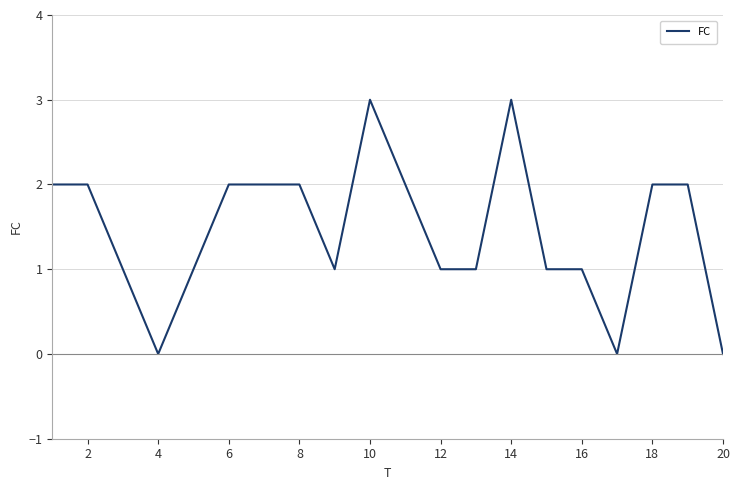

What is the difference between the maximum and minimum values?

3